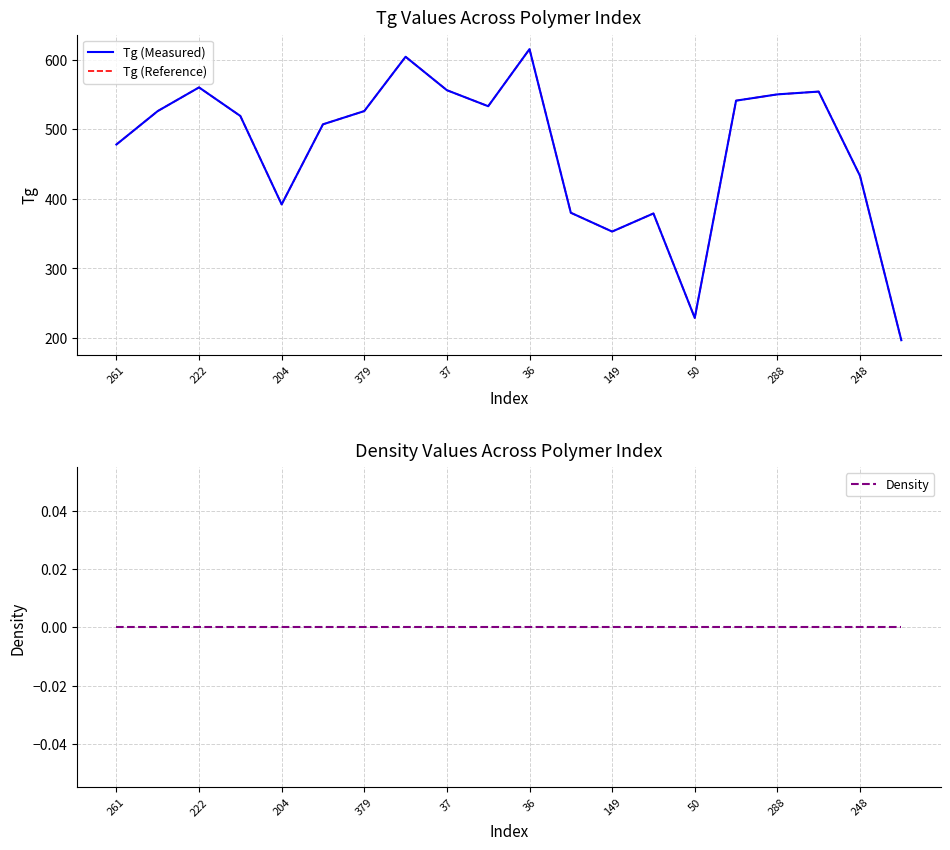

Count the number of categories in the chart.

20